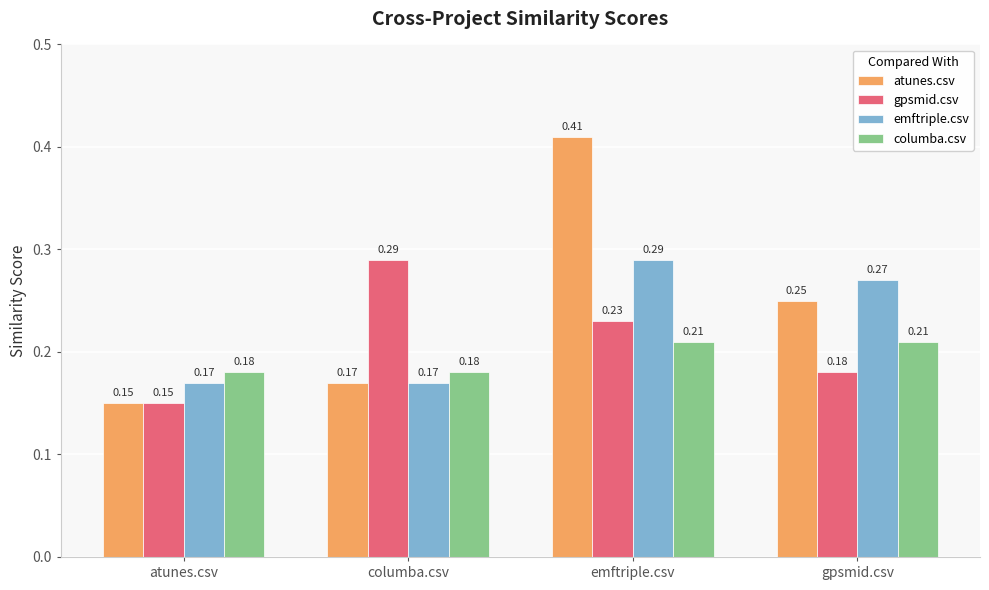

Which label corresponds to the smallest value in the chart?

atunes.csv